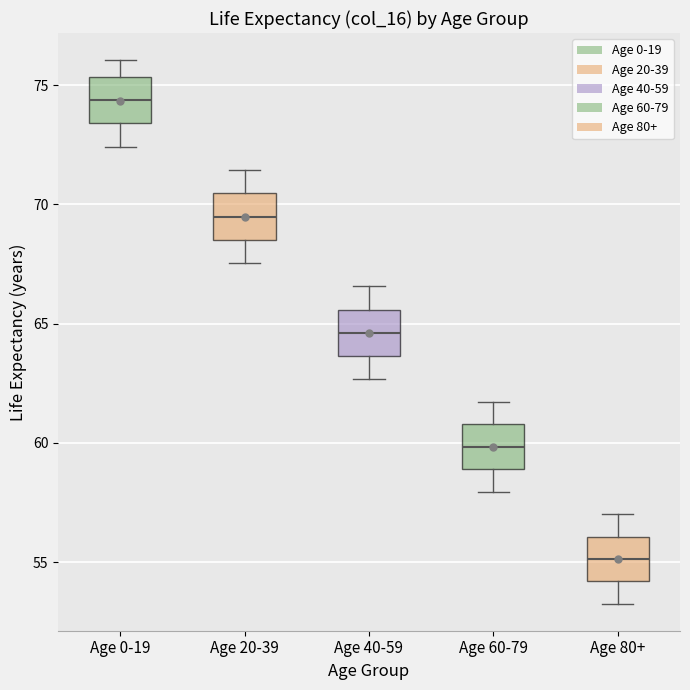

Which box's median line is the highest?

Age 0-19